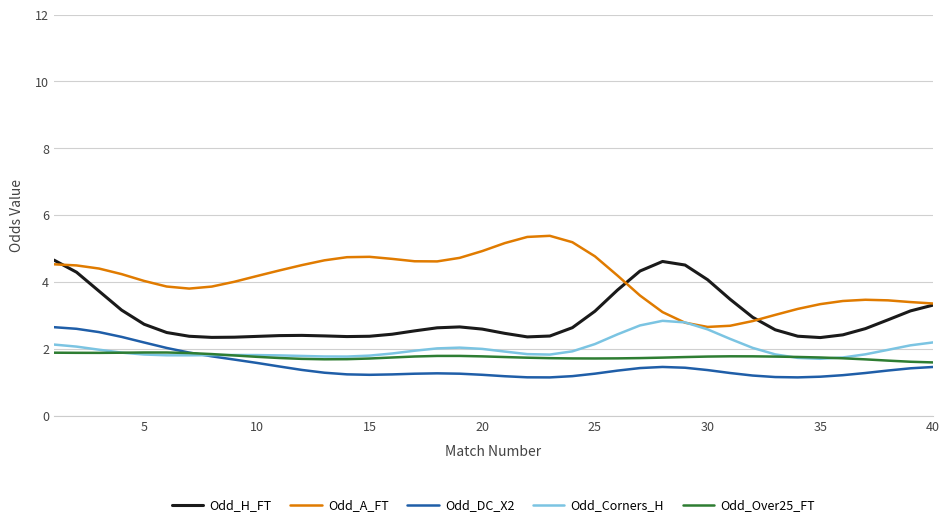

What are all the series names shown in the legend?

Odd_H_FT, Odd_A_FT, Odd_DC_X2, Odd_Corners_H, Odd_Over25_FT